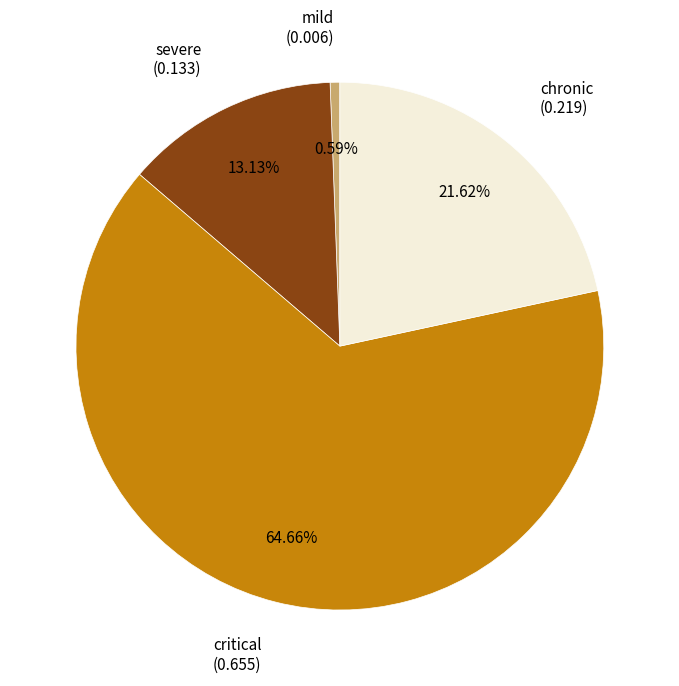

Does any single category account for the majority?

Yes